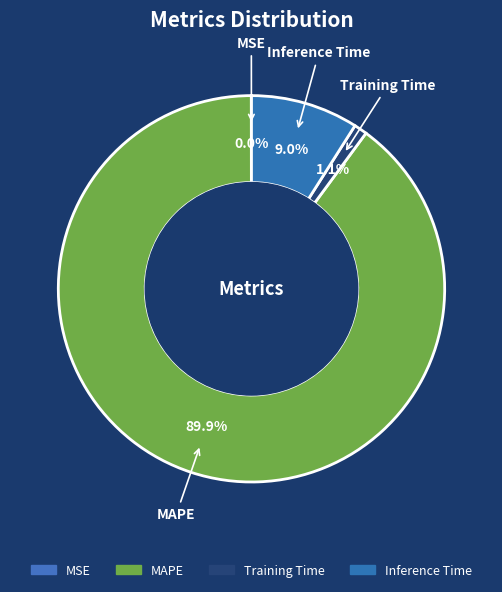

Which category accounts for the majority?

MAPE